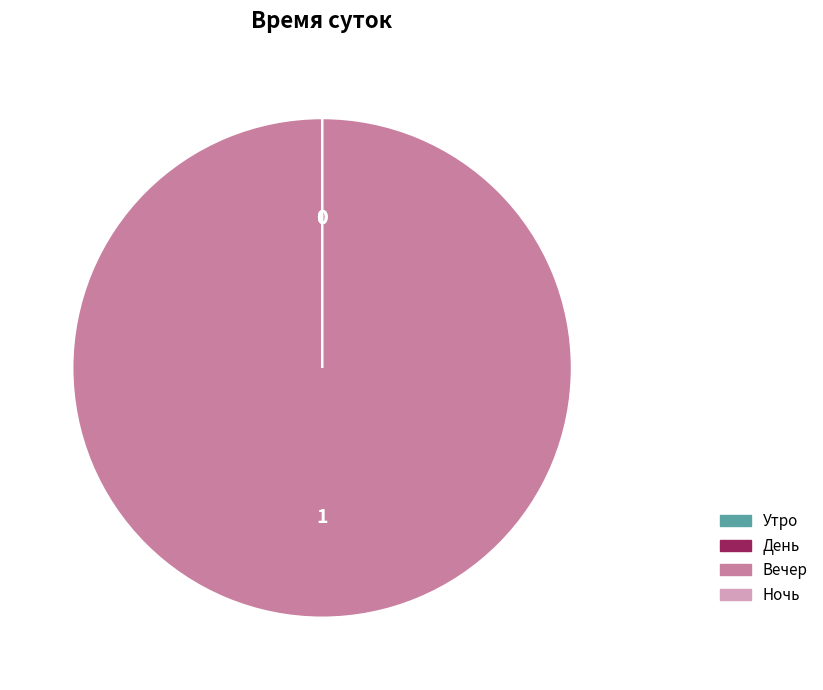

True or false: Вечер accounts for 91% of the total.

False